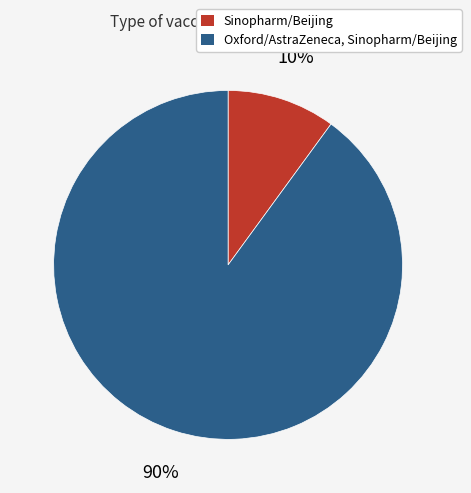

How many segments does this pie chart have?

2